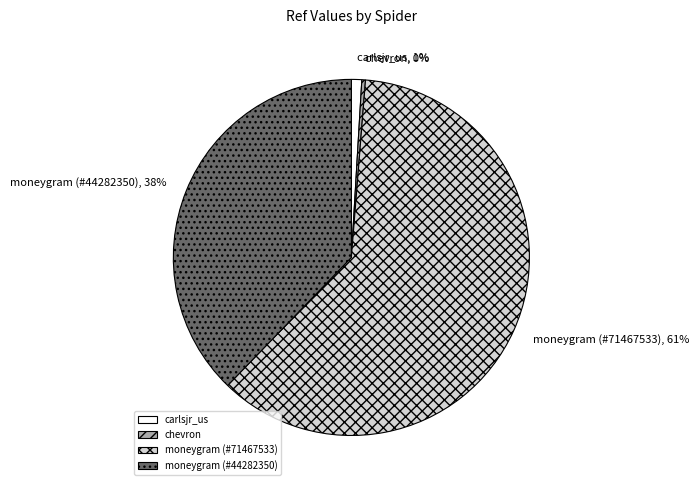

Rank the categories by value from lowest to highest.

chevron, carlsjr_us, moneygram (#44282350), moneygram (#71467533)